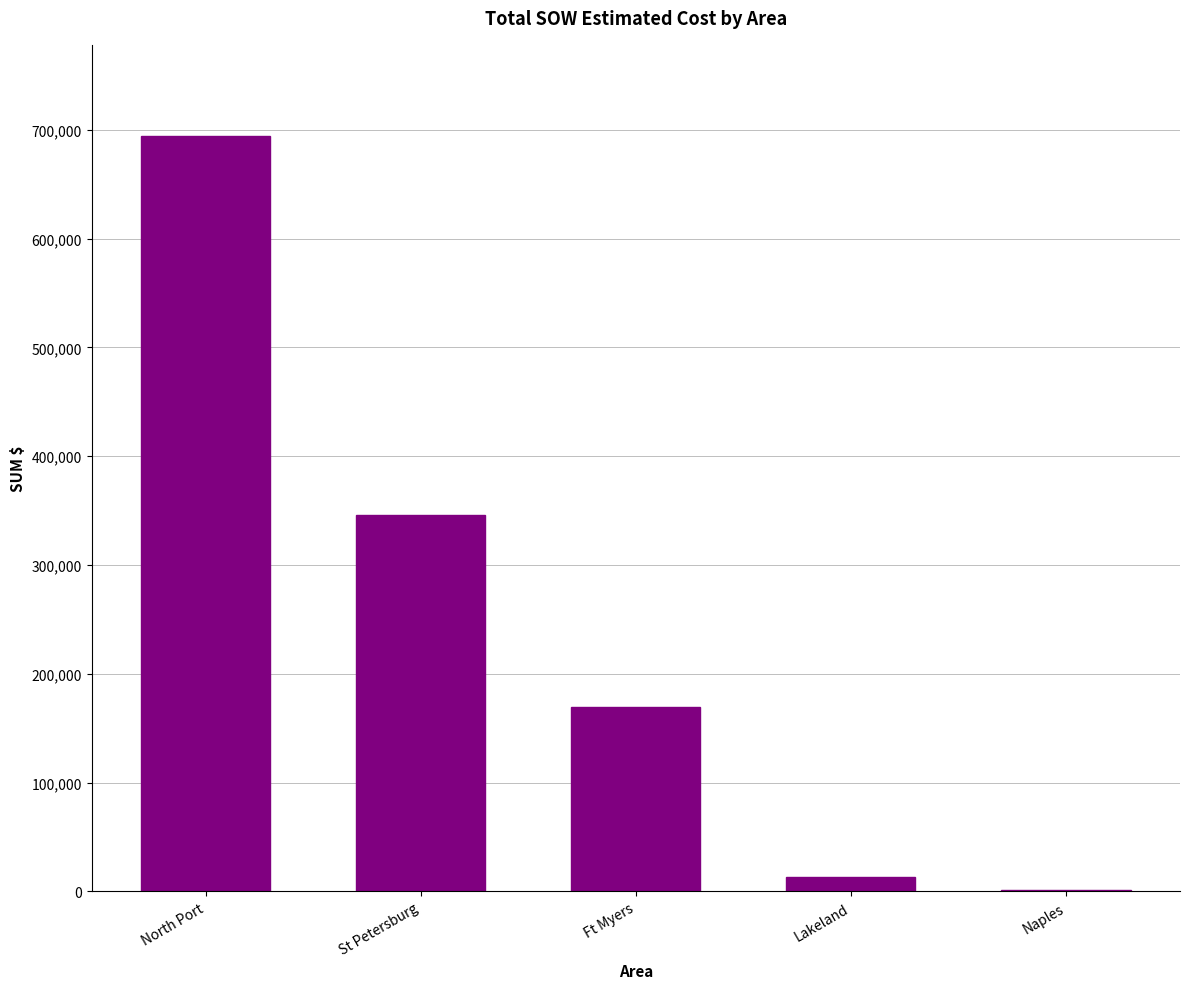

Where is the data nearest to the value 348064?

St Petersburg